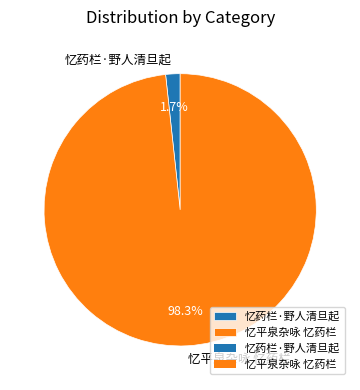

Is the sum of 忆药栏·野人清旦起 and 忆平泉杂咏 忆药栏 greater than half?

Yes